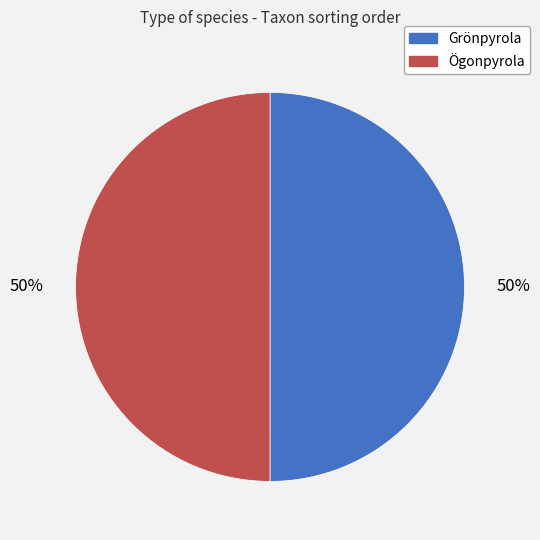

What percentage is the Grönpyrola slice, to the nearest percent?

50%